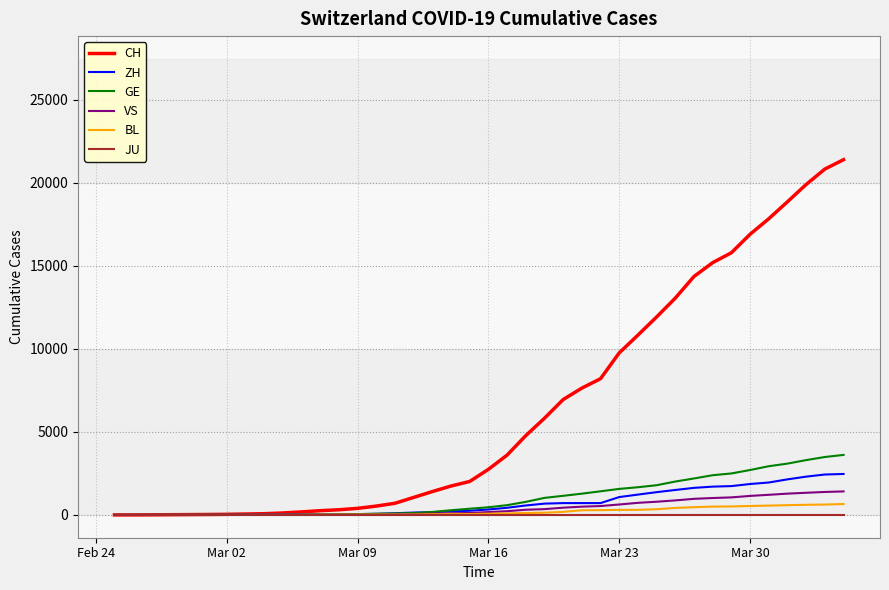

What is the maximum value for CH?

21398